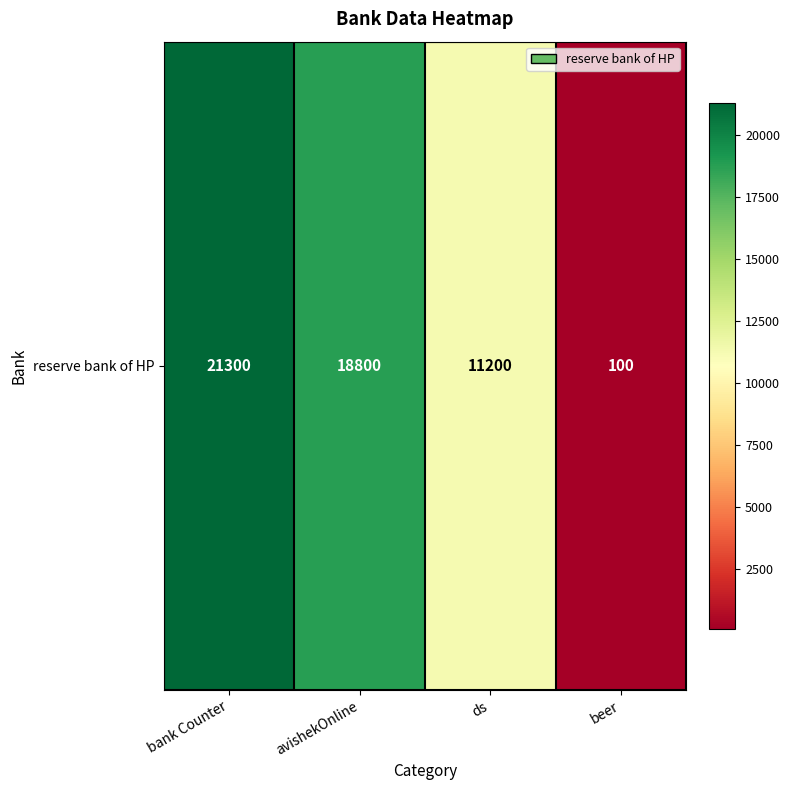

Rank the categories by value from highest to lowest.

bank Counter, avishekOnline, ds, beer